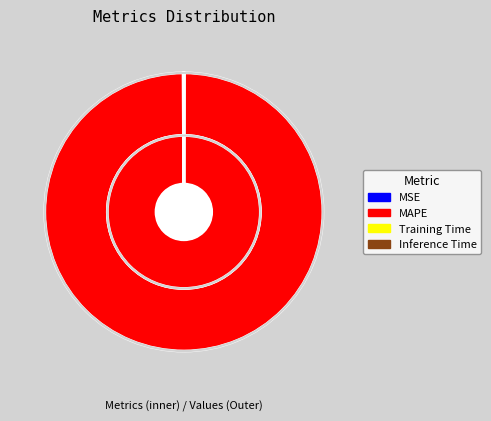

The Training Time slice represents 7% of the pie. True or false?

False